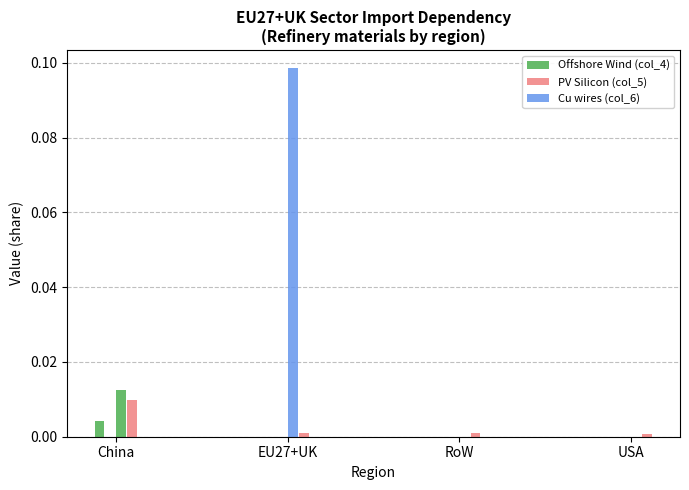

What is the label of the 1st bar from the left?

China